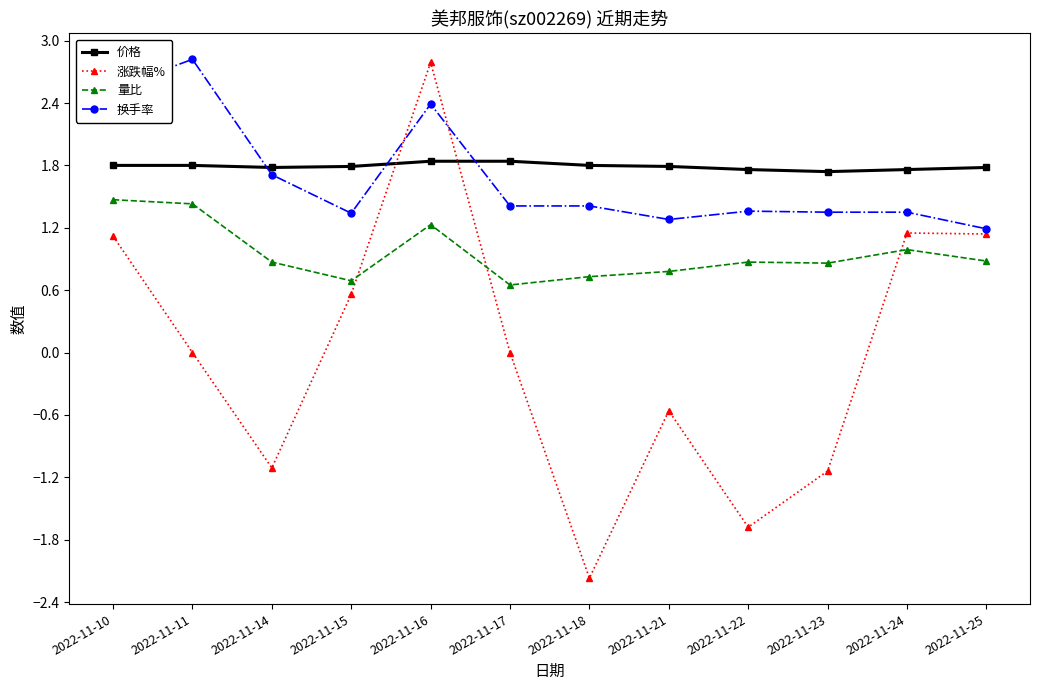

Rank the series at 2022-11-17 from highest to lowest value.

价格, 换手率, 量比, 涨跌幅%